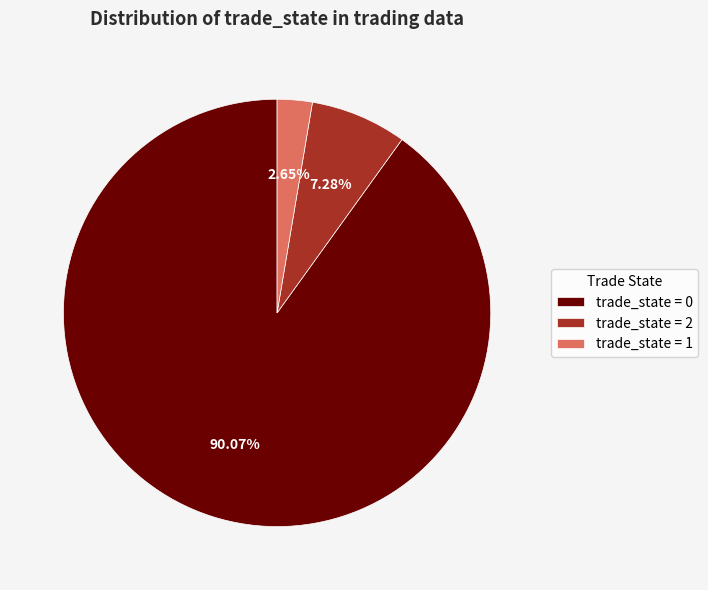

Approximately how many times larger is the value at trade_state = 0 compared to trade_state = 1?

34.0